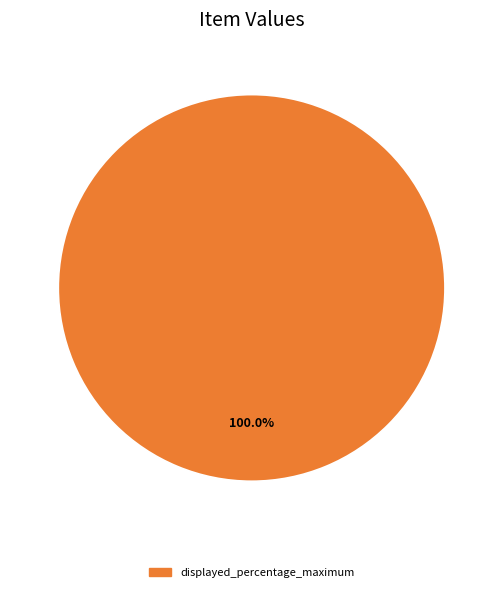

Which slice represents more than half of the pie?

displayed_percentage_maximum